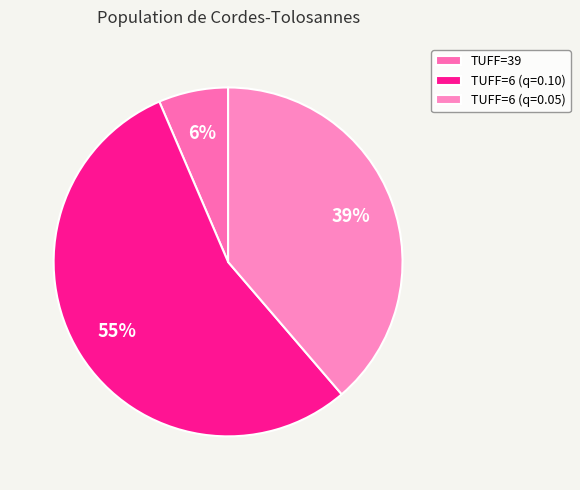

Rank the categories by value from highest to lowest.

TUFF=6 (q=0.10), TUFF=6 (q=0.05), TUFF=39